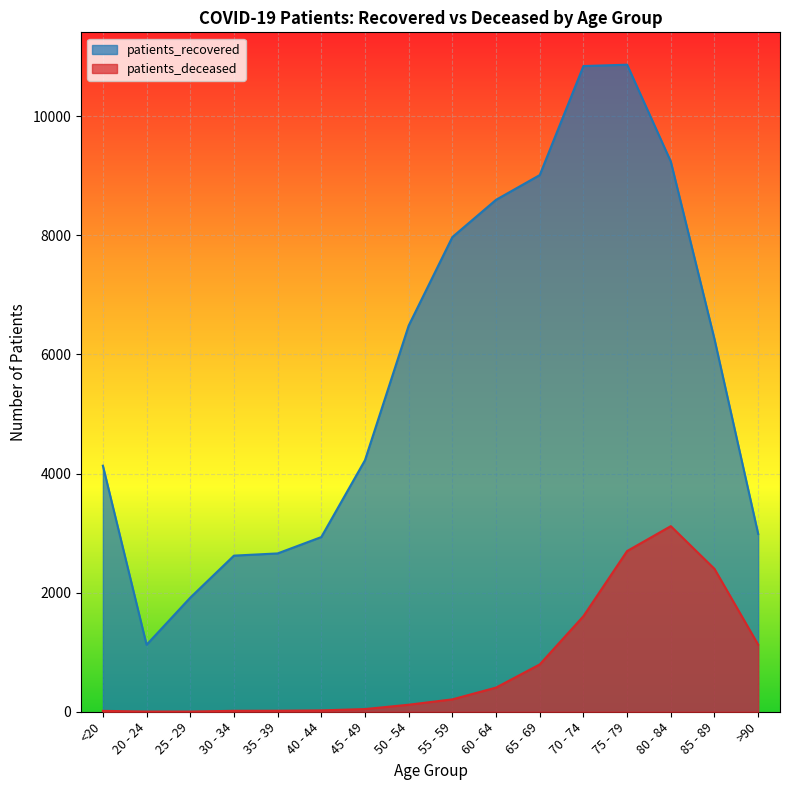

Is the value of patients_deceased at 70 - 74 greater than the value of patients_recovered at 20 - 24?

Yes